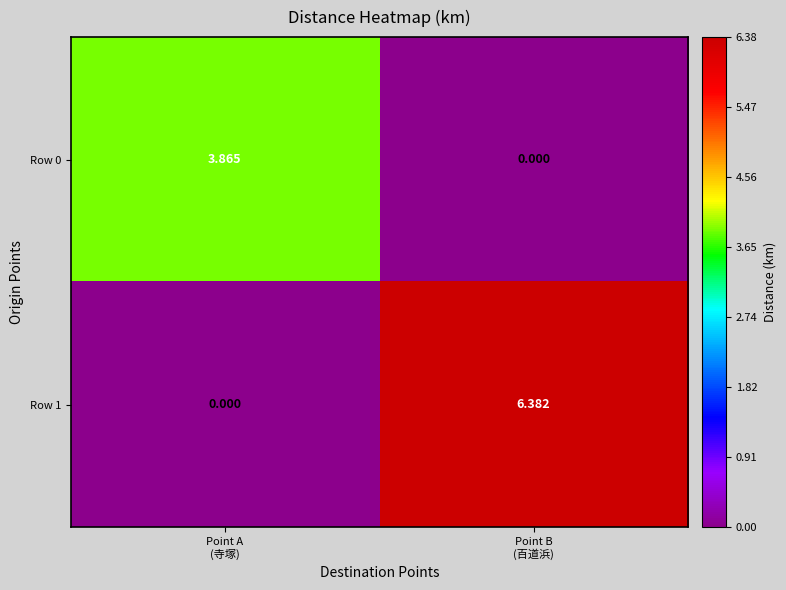

At Point B
(百道浜), list the series in order from largest to smallest.

Row 1, Row 0